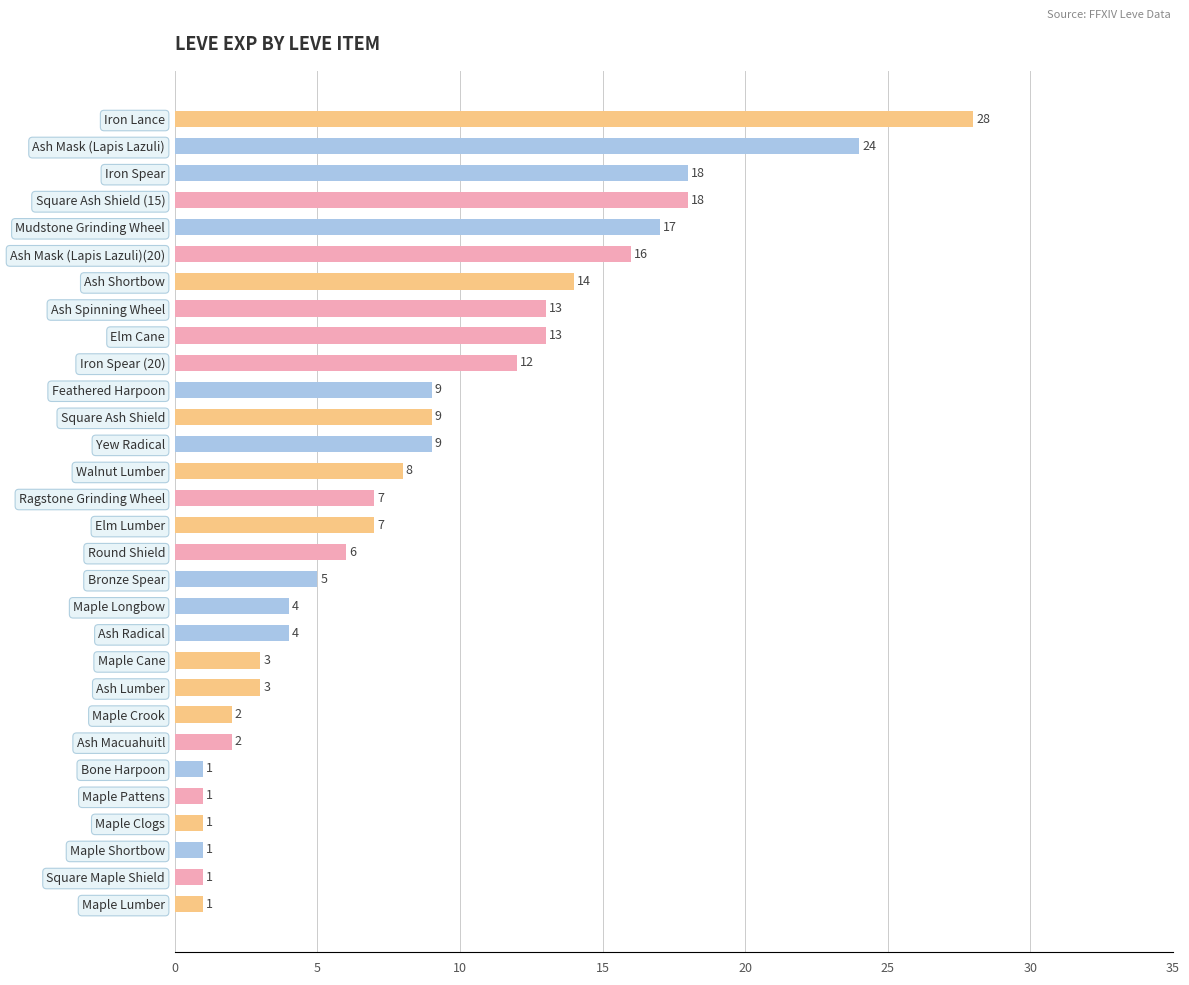

What is the ratio of the value at Feathered Harpoon to the value at Bone Harpoon?

9.0